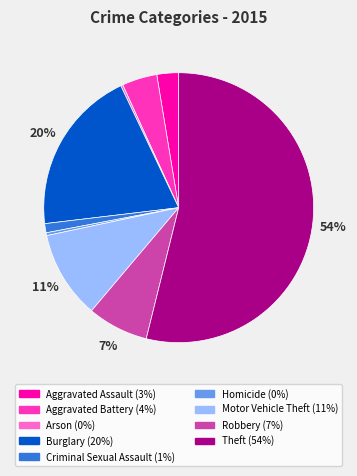

To the nearest percent, what is the difference between the Aggravated Assault and Motor Vehicle Theft slice percentages?

8%